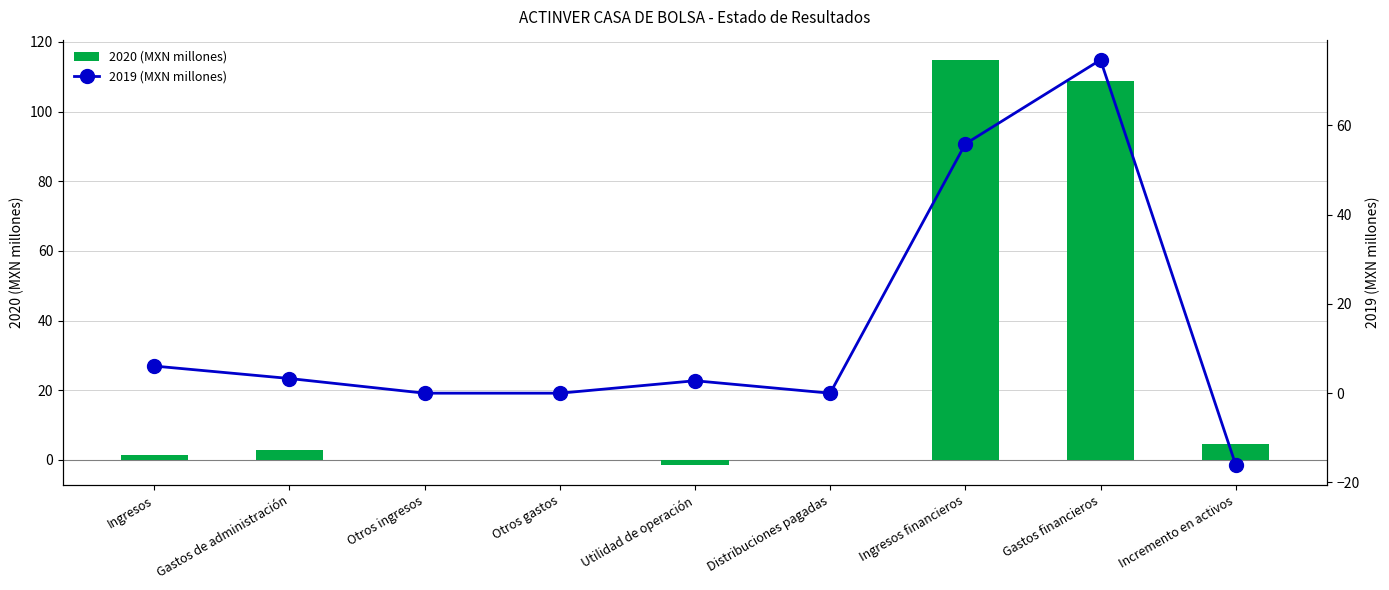

Reading right to left, extract all data points from this chart.

2020 (MXN millones): Incremento en activos=4.7	Gastos financieros=108.8	Ingresos financieros=114.8	Distribuciones pagadas=0.0	Utilidad de operación=-1.4	Otros gastos=0.0	Otros ingresos=0.0	Gastos de administración=2.8	Ingresos=1.4
2019 (MXN millones): Incremento en activos=-16.0	Gastos financieros=74.7	Ingresos financieros=55.9	Distribuciones pagadas=0.0	Utilidad de operación=2.8	Otros gastos=0.0	Otros ingresos=0.0	Gastos de administración=3.3	Ingresos=6.1